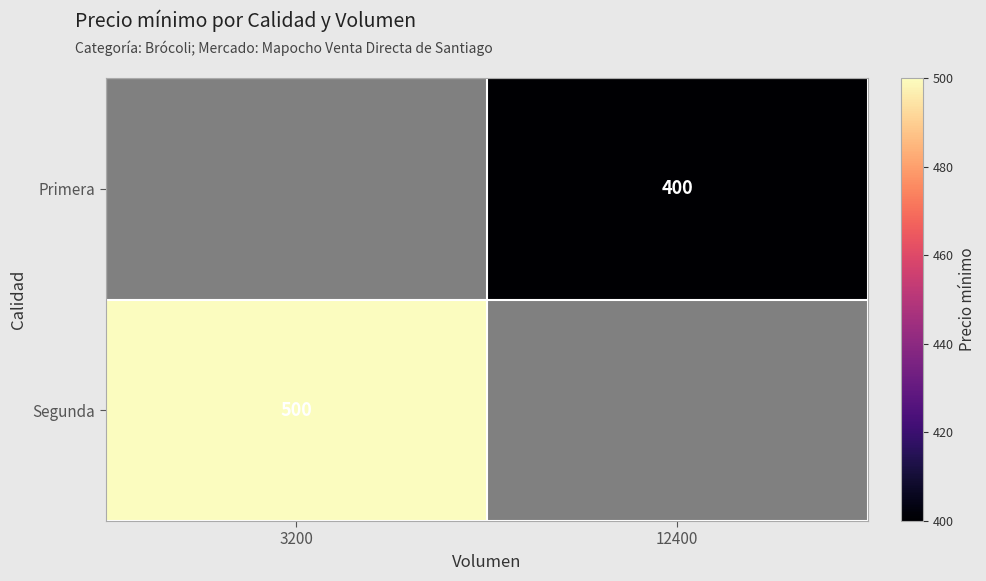

The value of Segunda at 3200 is 500. True or false?

True